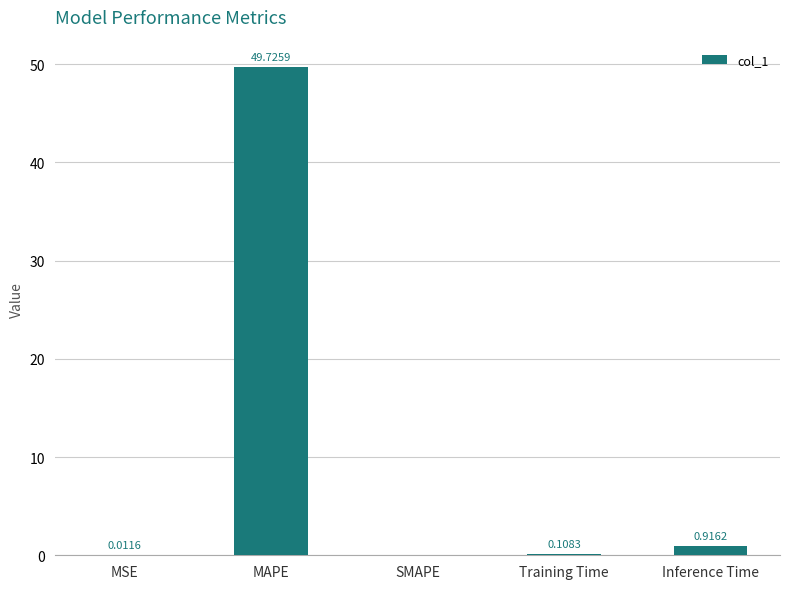

At which category does the chart reach its peak across all series?

MAPE